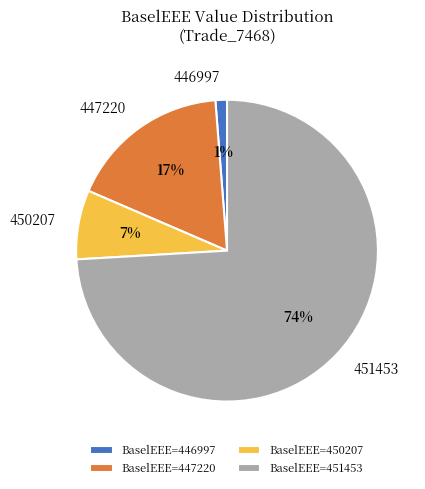

How many segments does this pie chart have?

4